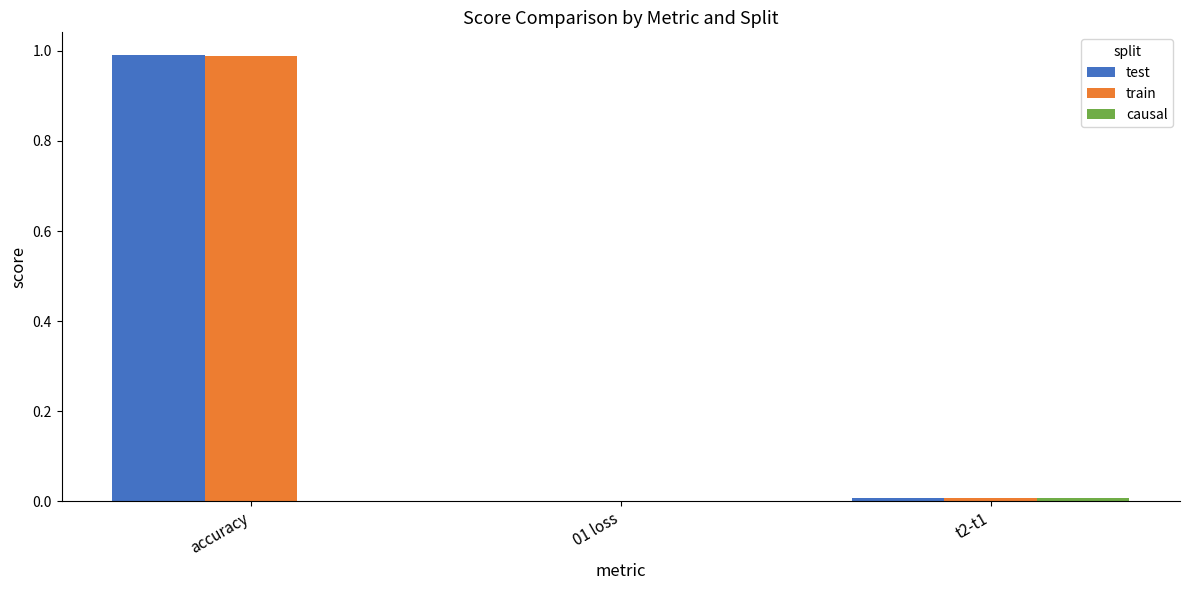

At which category does the chart reach its peak across all series?

accuracy